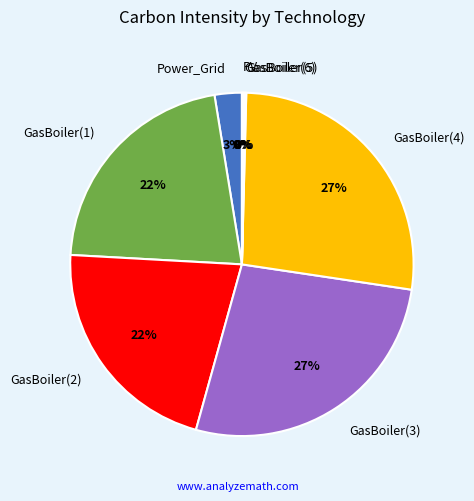

The GasBoiler(4) slice represents 27% of the pie. True or false?

True